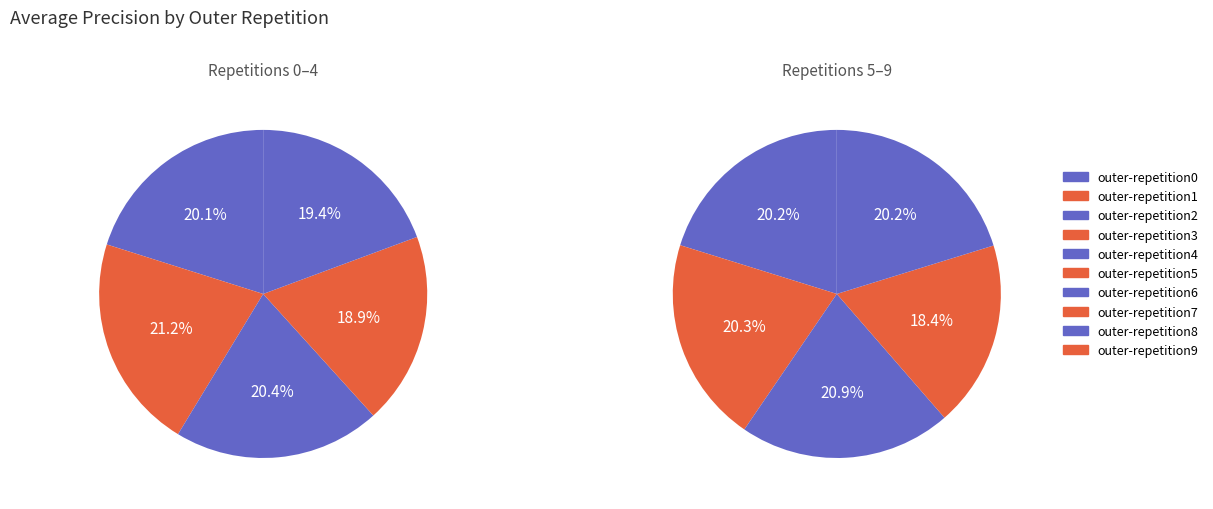

Which slice is the smallest?

outer-repetition8